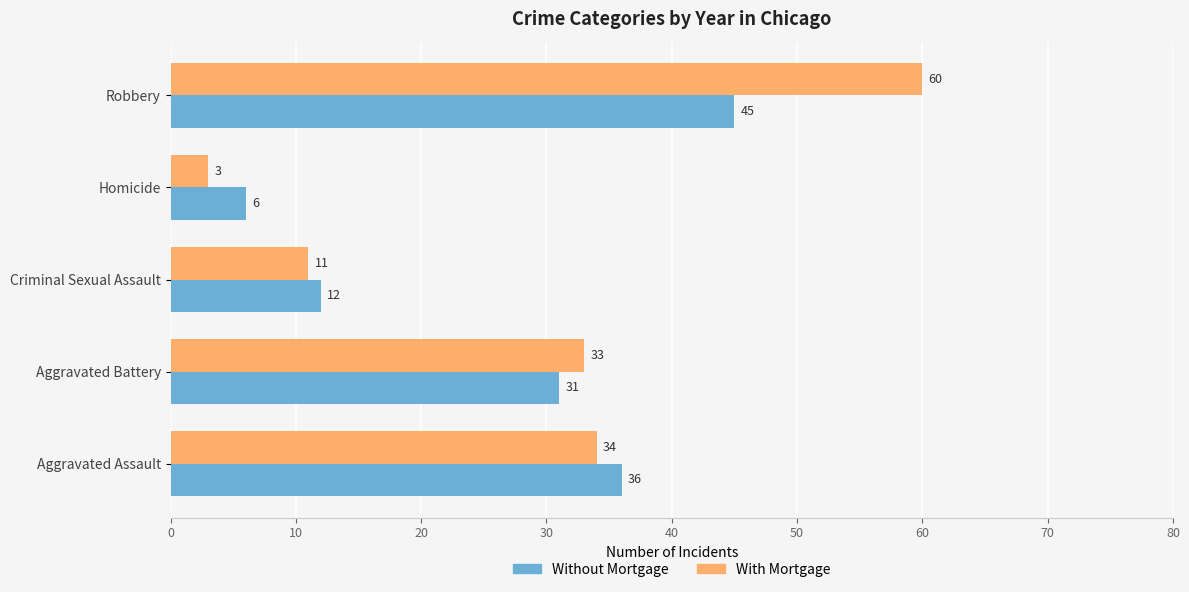

Which category has the lowest value in the Without Mortgage series?

Homicide